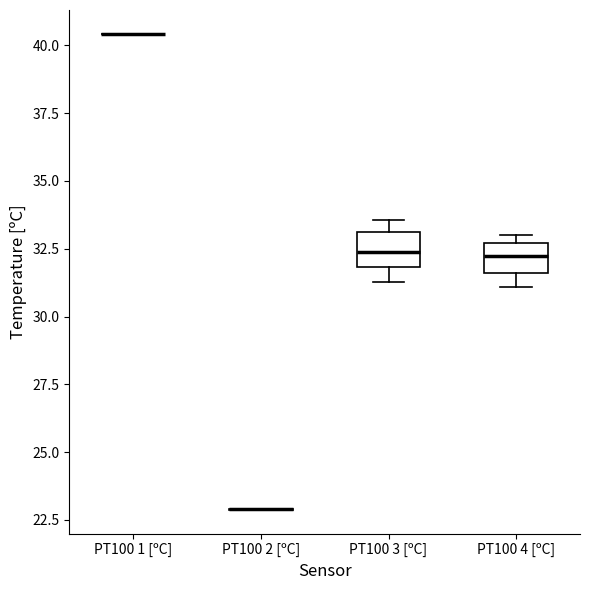

Reading left to right, read every box against the y-axis: the position of its median line, the range the box covers, and the ends of its whiskers. The values are not printed on the chart, so give them approximately, as read against the axis.

PT100 1 [ºC]: box collapsed to a line at 40.5, whiskers 40.5 to 40.5
PT100 2 [ºC]: box collapsed to a line at 23.0, whiskers 23.0 to 23.0
PT100 3 [ºC]: median 32.5, box 32.0 to 33.0, whiskers 31.5 to 33.5
PT100 4 [ºC]: median 32.0, box 31.5 to 32.5, whiskers 31.0 to 33.0